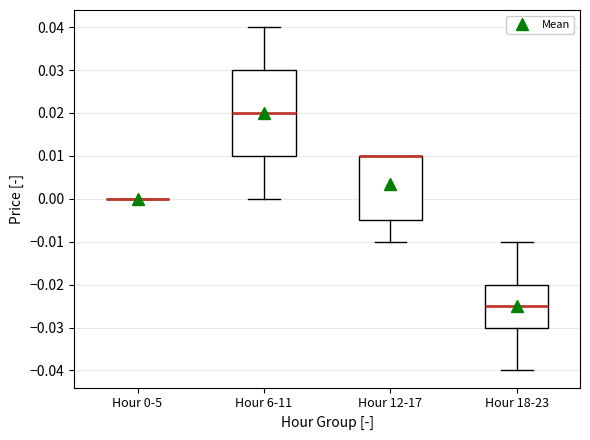

Which box is the tallest, from its lower edge to its upper edge?

Hour 6-11